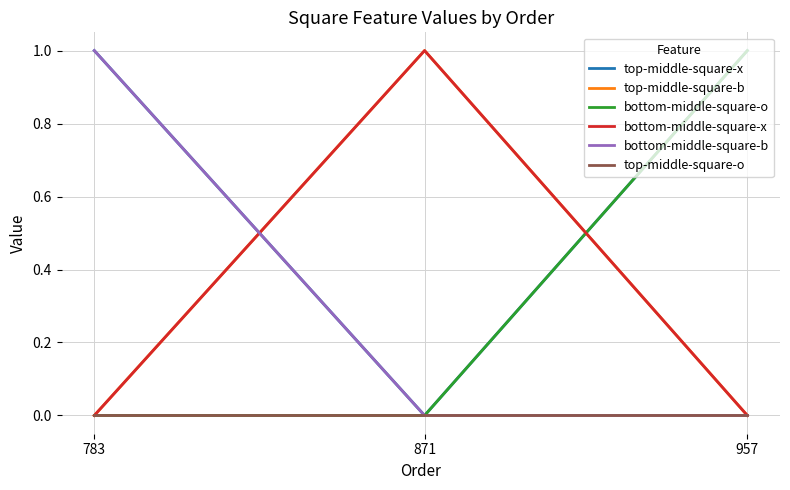

Is this an area chart (filled region under the line)?

No